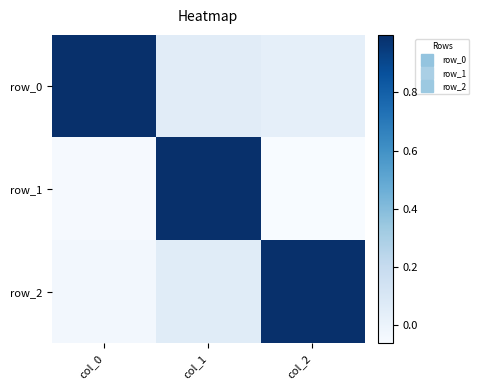

True or false: row_2 has a value of -0.1 at col_0.

False